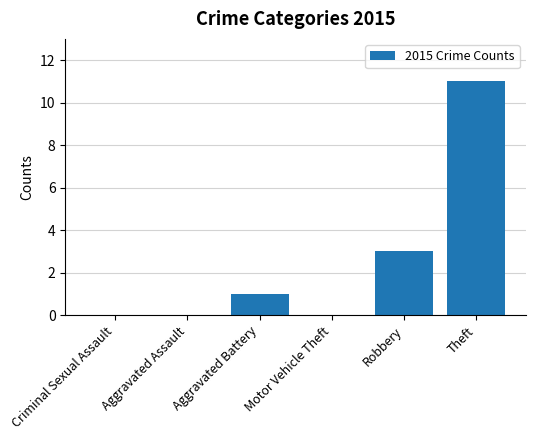

What is the maximum value shown in the chart?

11